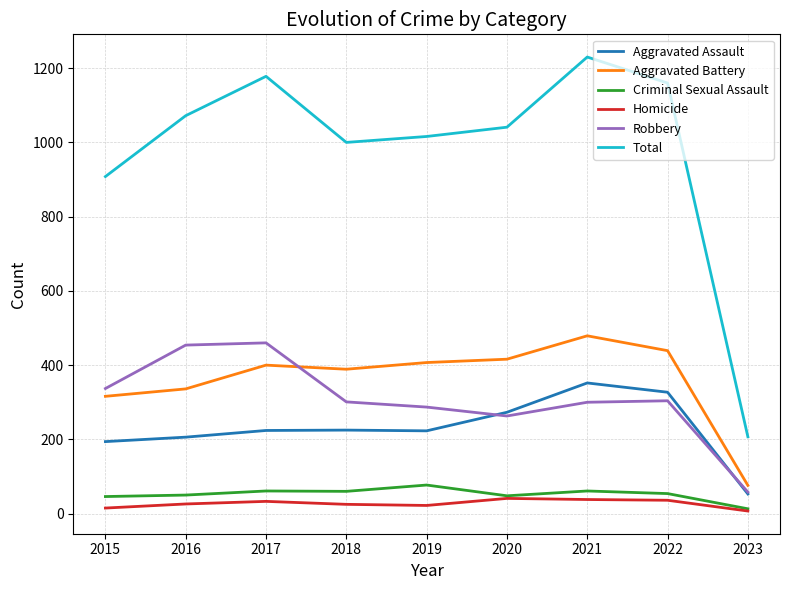

Which series has the largest range (max minus min)?

Total